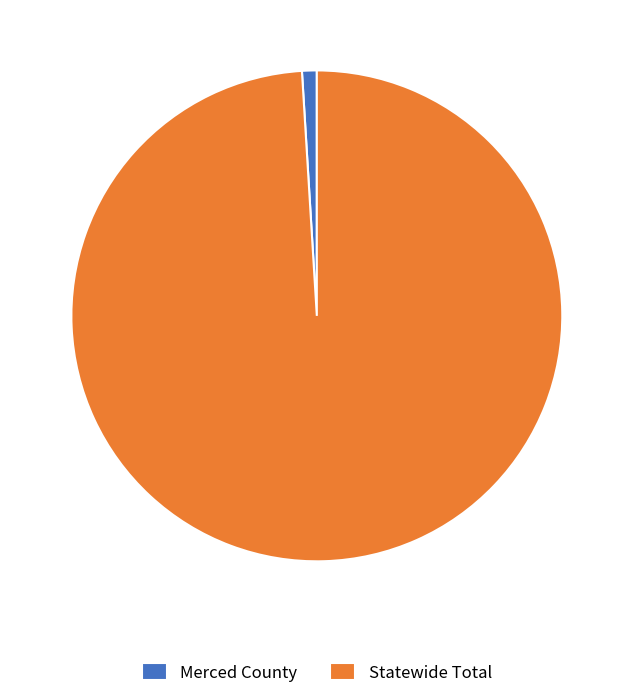

Is the sum of Merced County and Statewide Total greater than half?

Yes